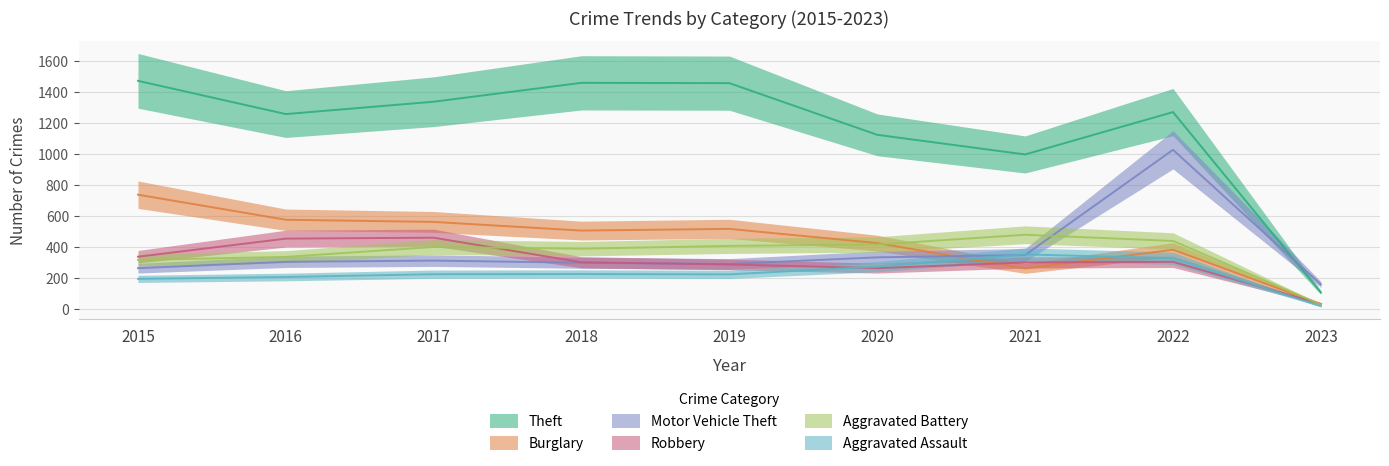

What is the value of the Burglary point at the 5th from the left?

517